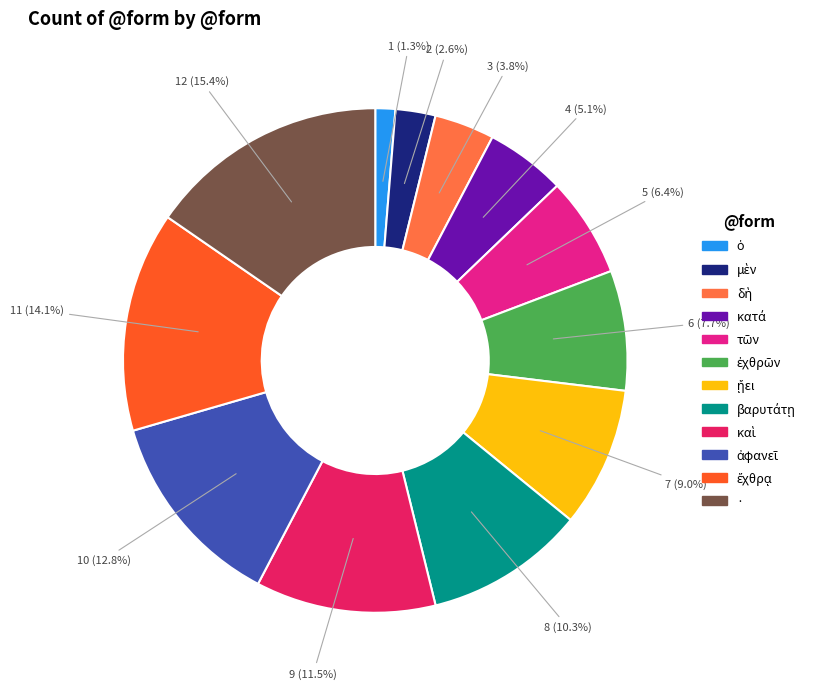

Is there a majority slice in this chart?

No